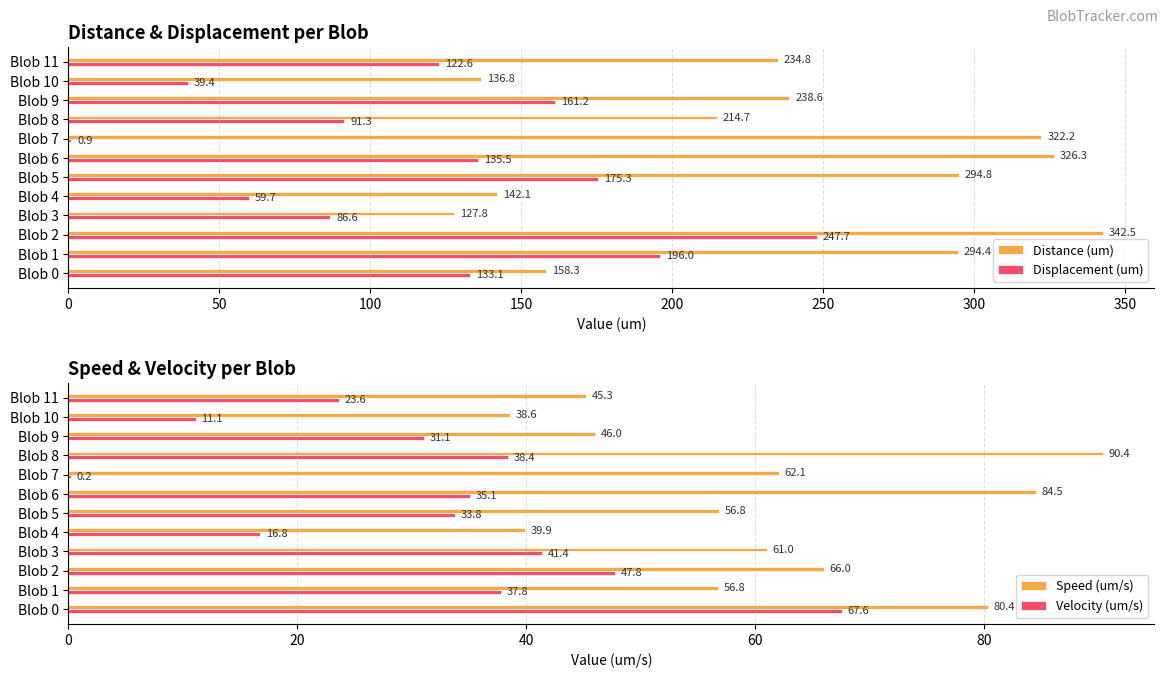

Count the number of data series in this chart.

4